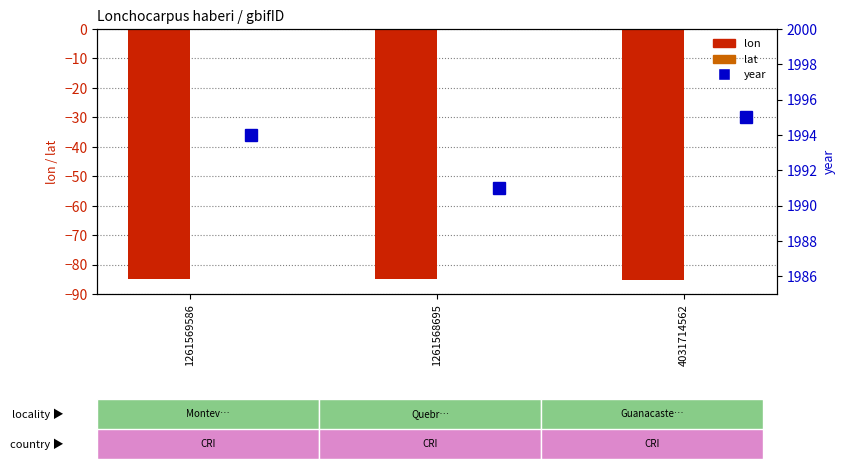

What are all the series names shown in the legend?

lon, lat, year